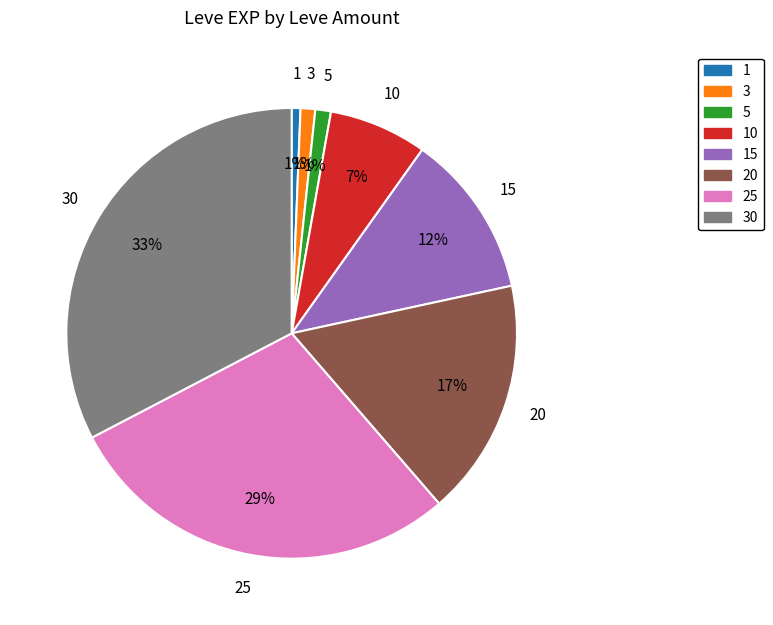

Which category has the biggest portion of the pie?

30